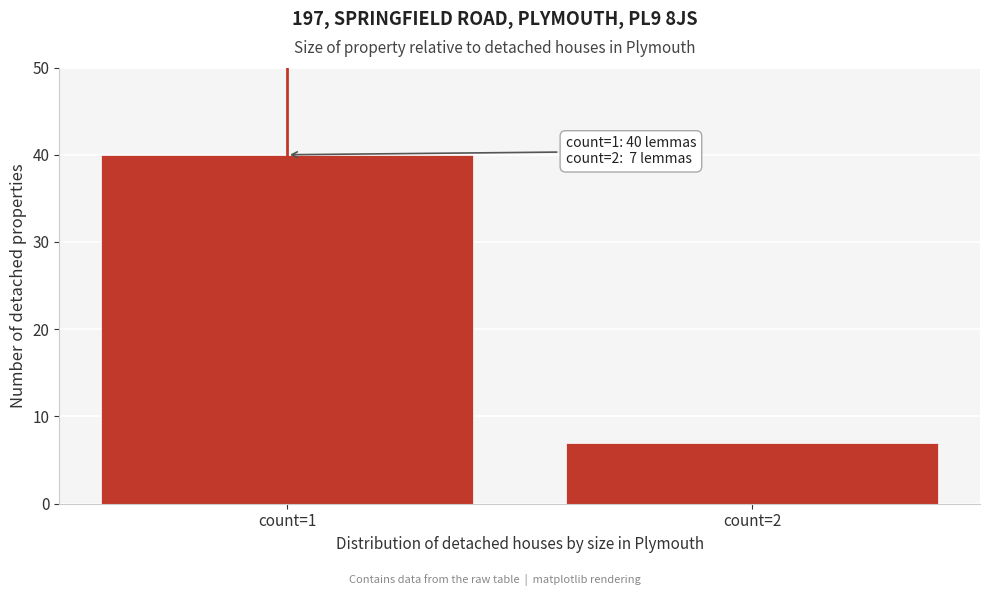

Reading left to right, what are all the values shown in this chart?

count=1=40	count=2=7